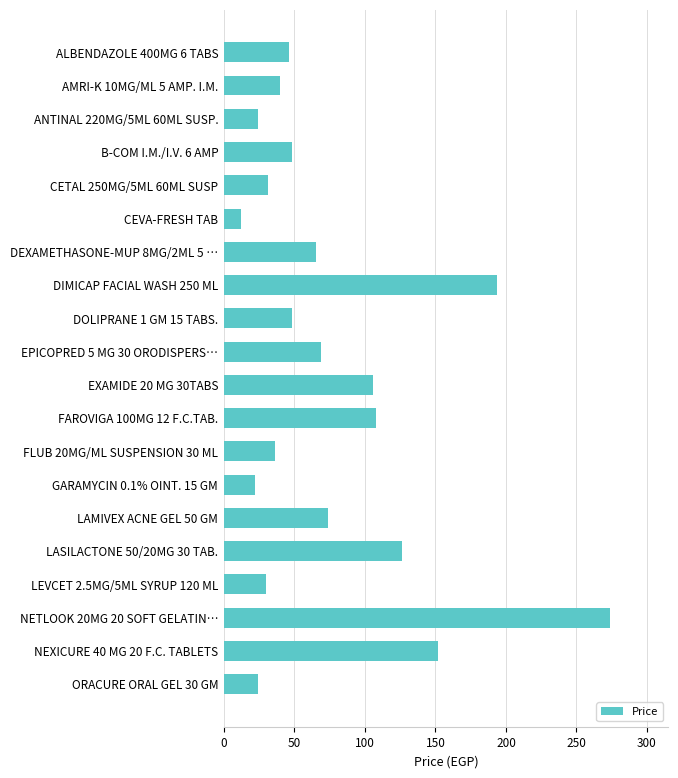

Which has a higher value, DIMICAP FACIAL WASH 250 ML or FLUB 20MG/ML SUSPENSION 30 ML?

DIMICAP FACIAL WASH 250 ML